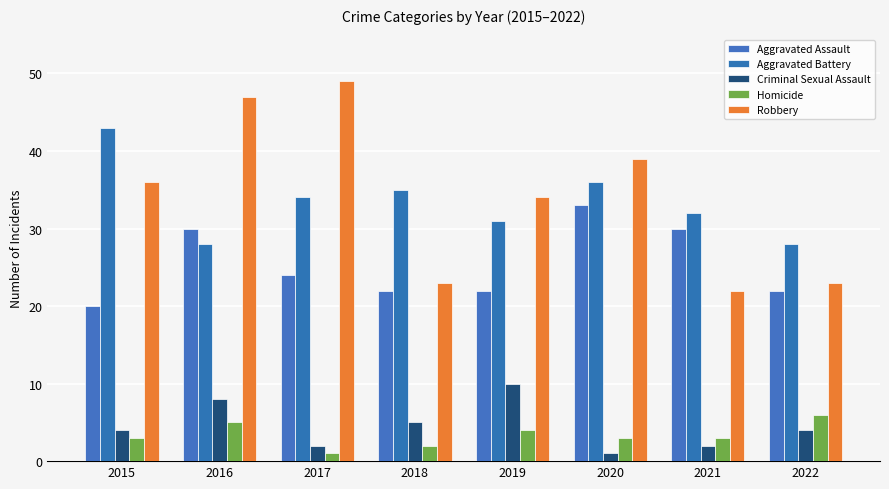

Which series has the largest total across all categories?

Robbery